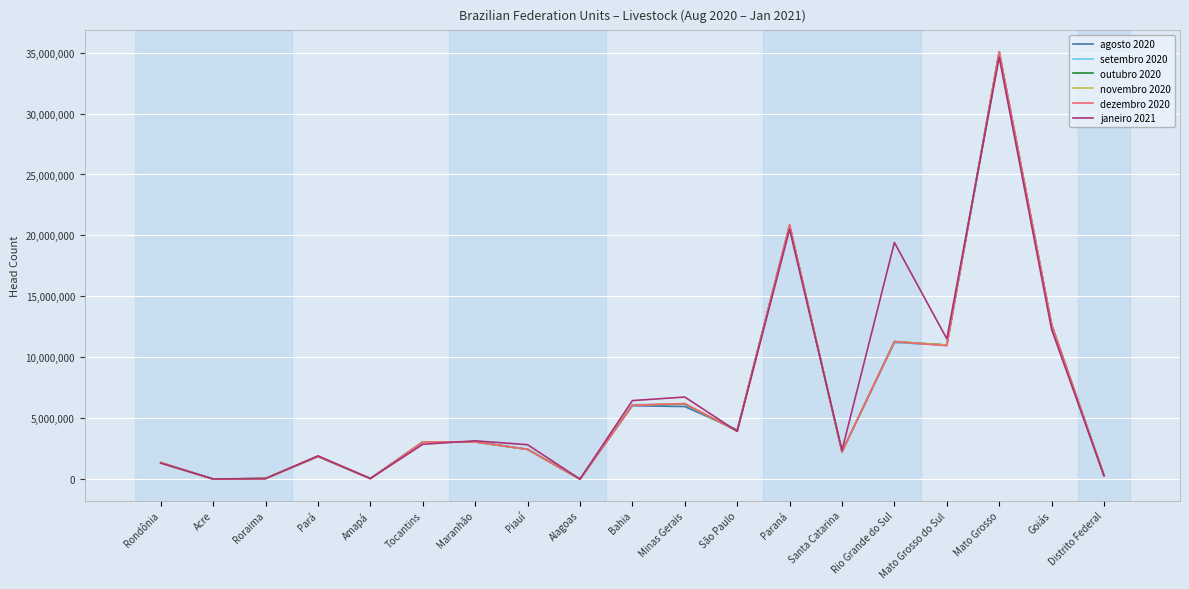

What are all the series names shown in the legend?

agosto 2020, setembro 2020, outubro 2020, novembro 2020, dezembro 2020, janeiro 2021